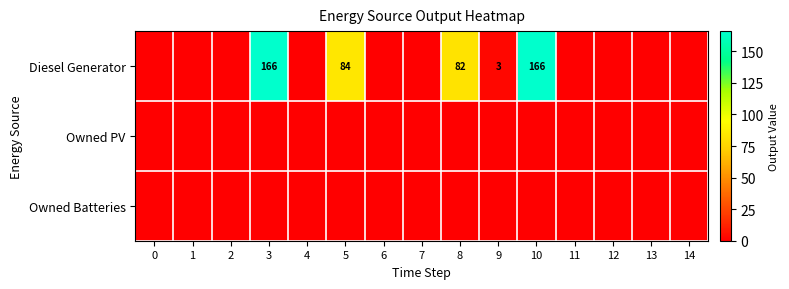

True or false: Diesel Generator has a value of 84 at 5.

True